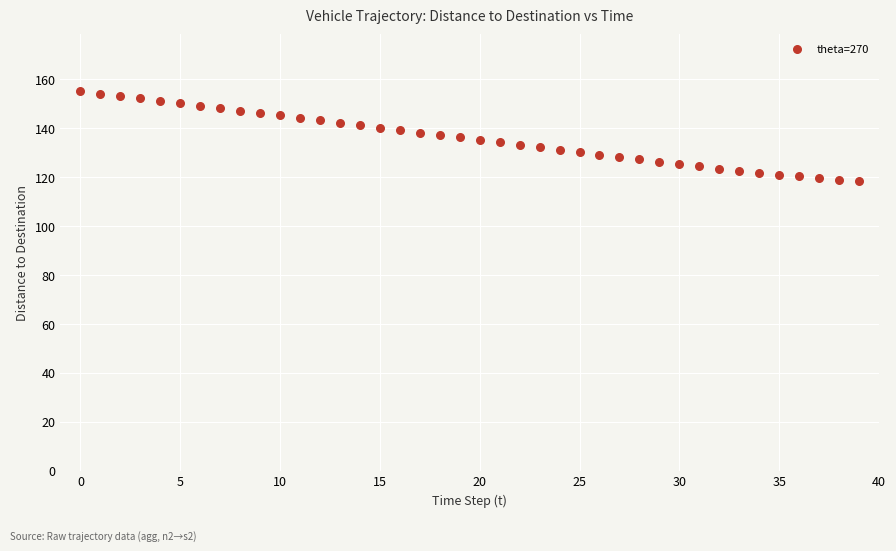

What is the range of Y values (max minus min)?

36.7